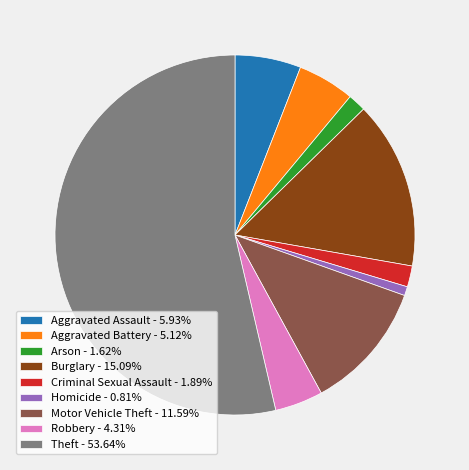

Is there any slice that represents more than half of the pie?

Yes